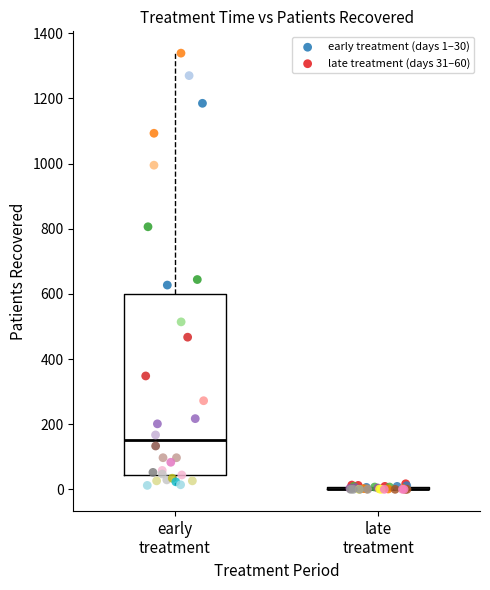

Which series reaches the maximum Y coordinate?

early treatment (days 1–30)